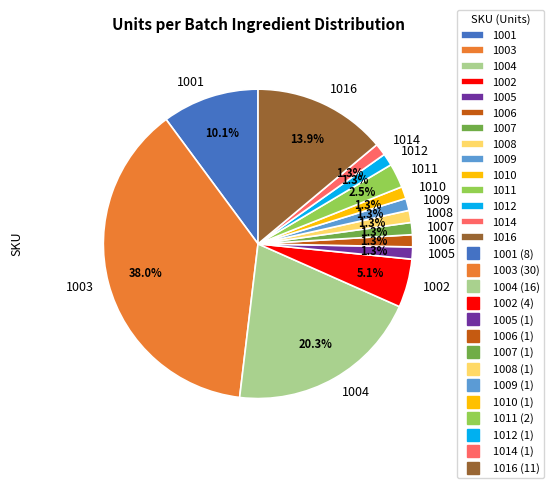

Does 1011 represent more than half of the total?

No